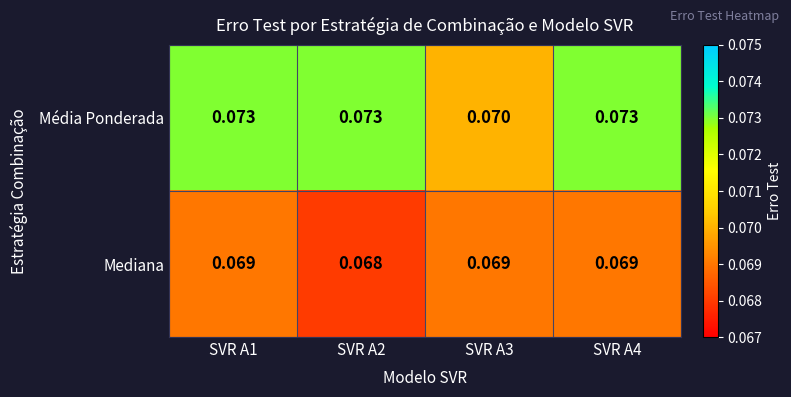

Which series changed the most between SVR A1 and SVR A2?

Mediana